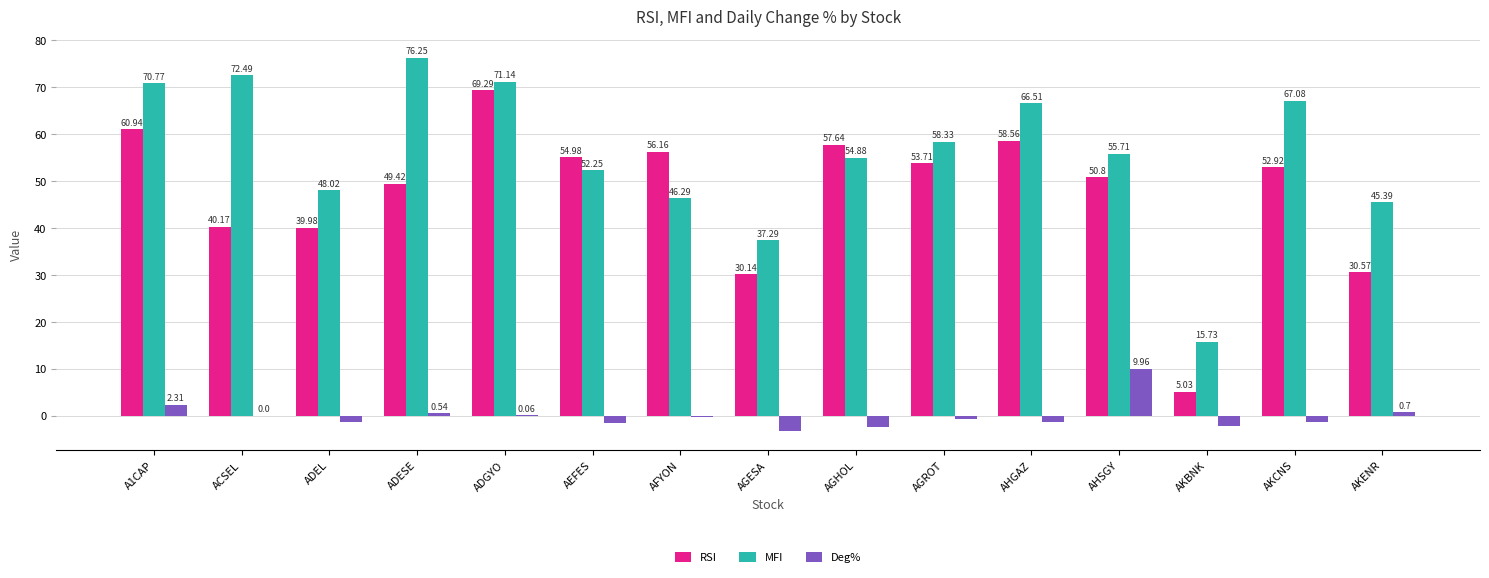

The value of MFI at ADEL is 31.7. True or false?

False